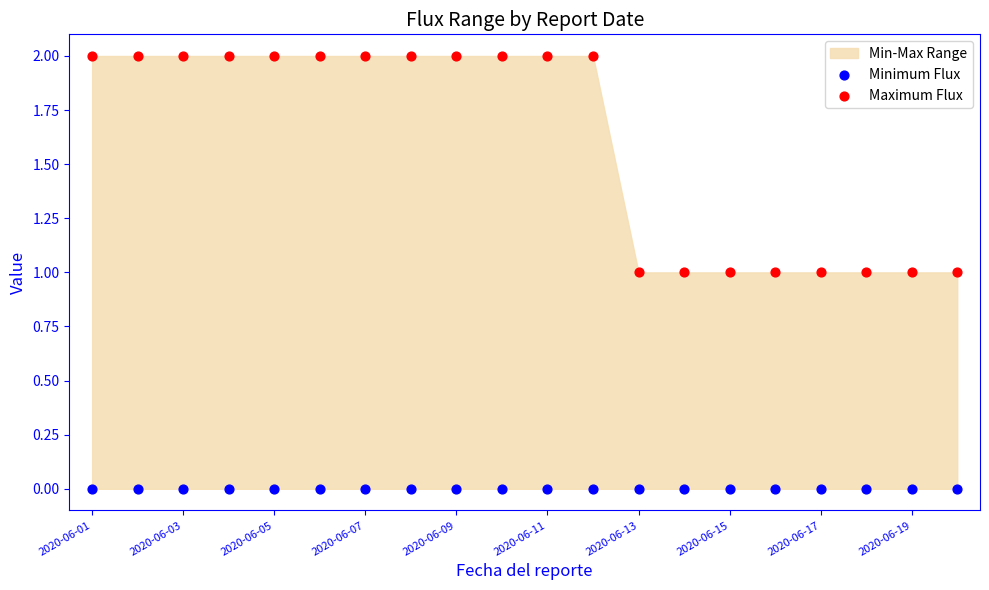

Which series reaches the maximum Y coordinate?

Maximum Flux